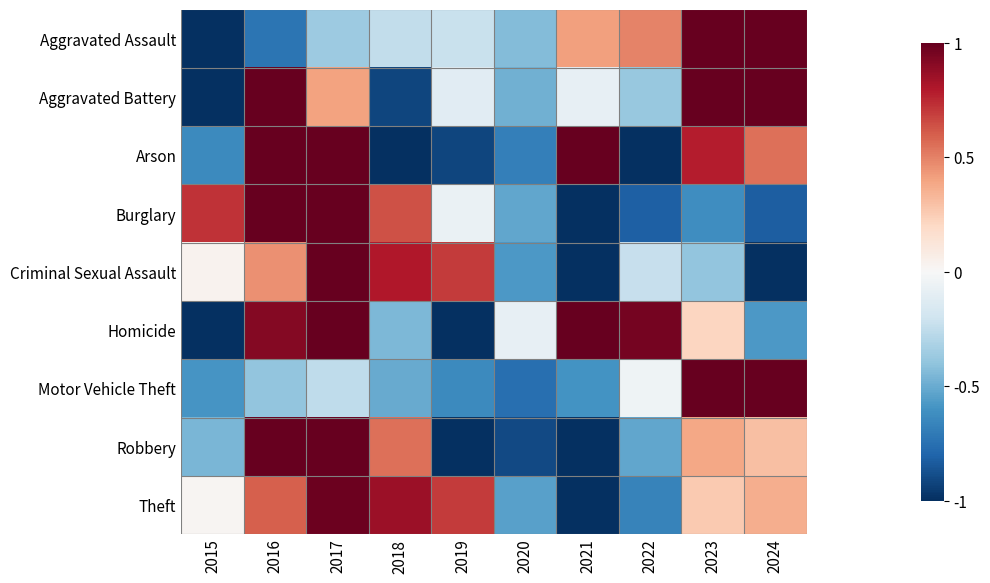

Which series changed the most between 2017 and 2021?

Burglary